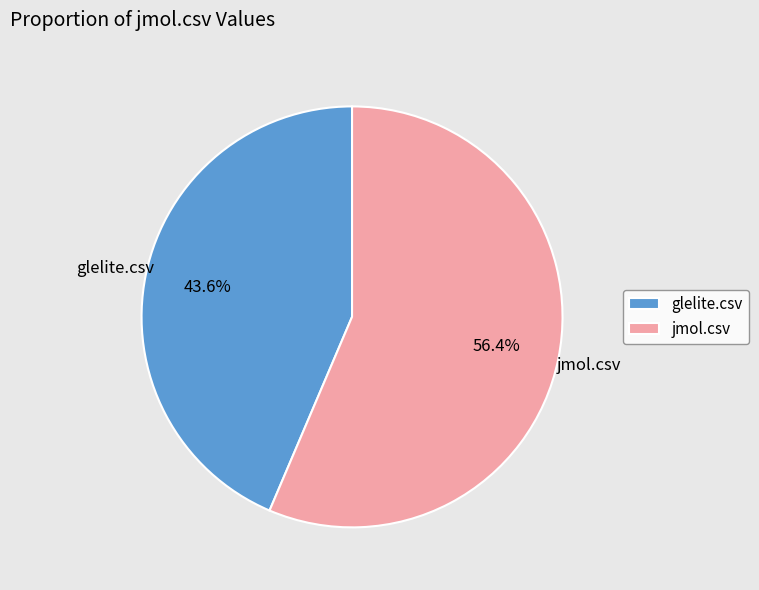

To the nearest percent, what is the combined percentage of glelite.csv and jmol.csv?

100%